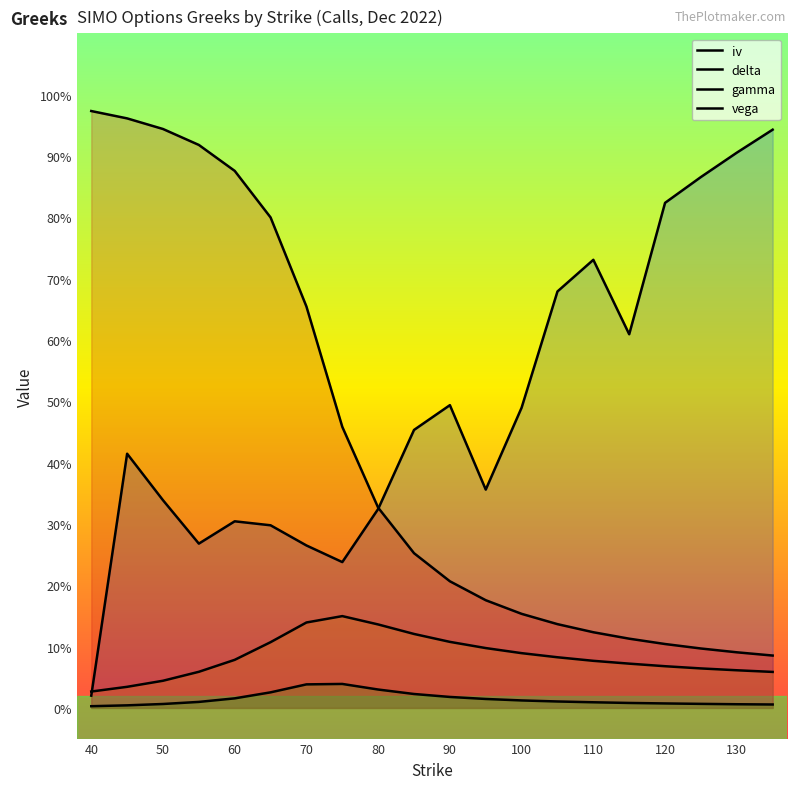

List the series in order of their peak value, lowest first.

gamma, vega, iv, delta